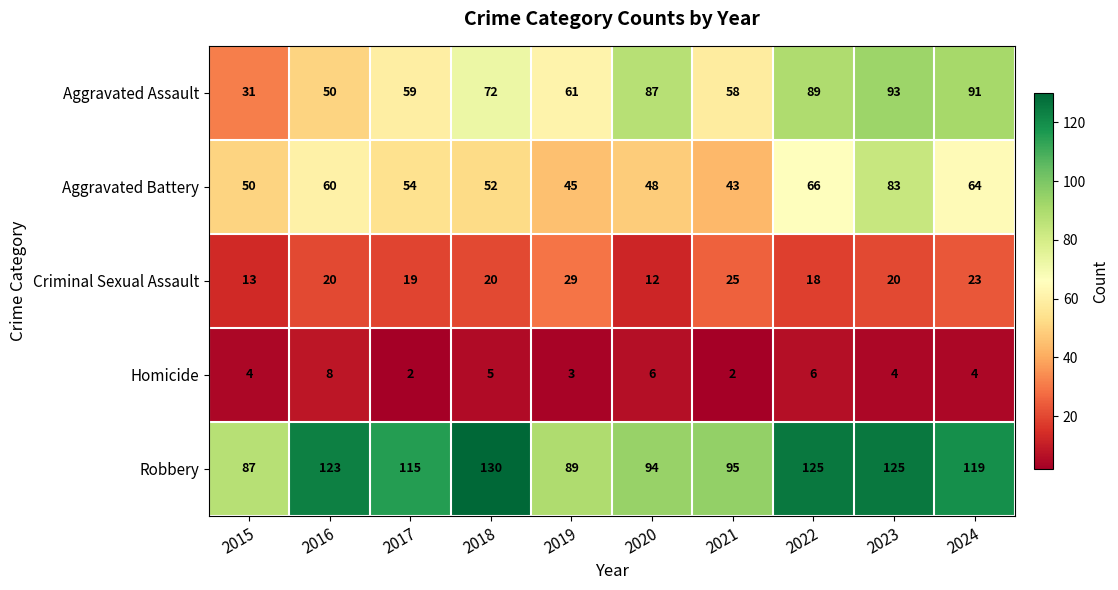

What is the approximate value of Robbery at 2024?

119